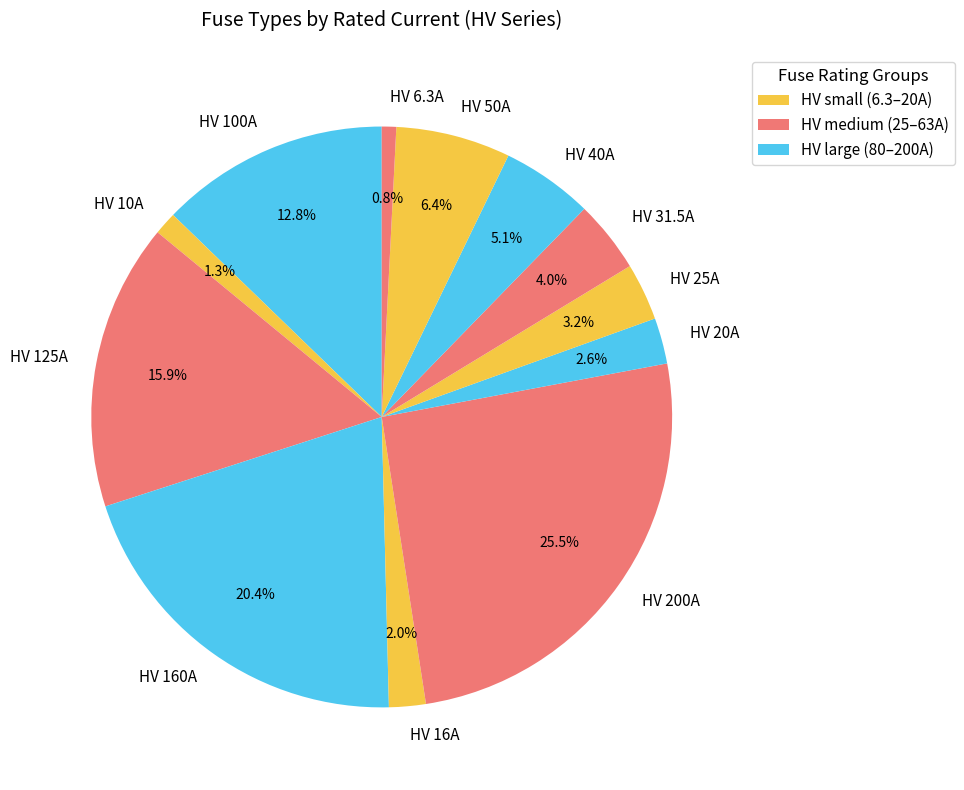

Is the sum of HV 160A and HV 100A greater than half?

No